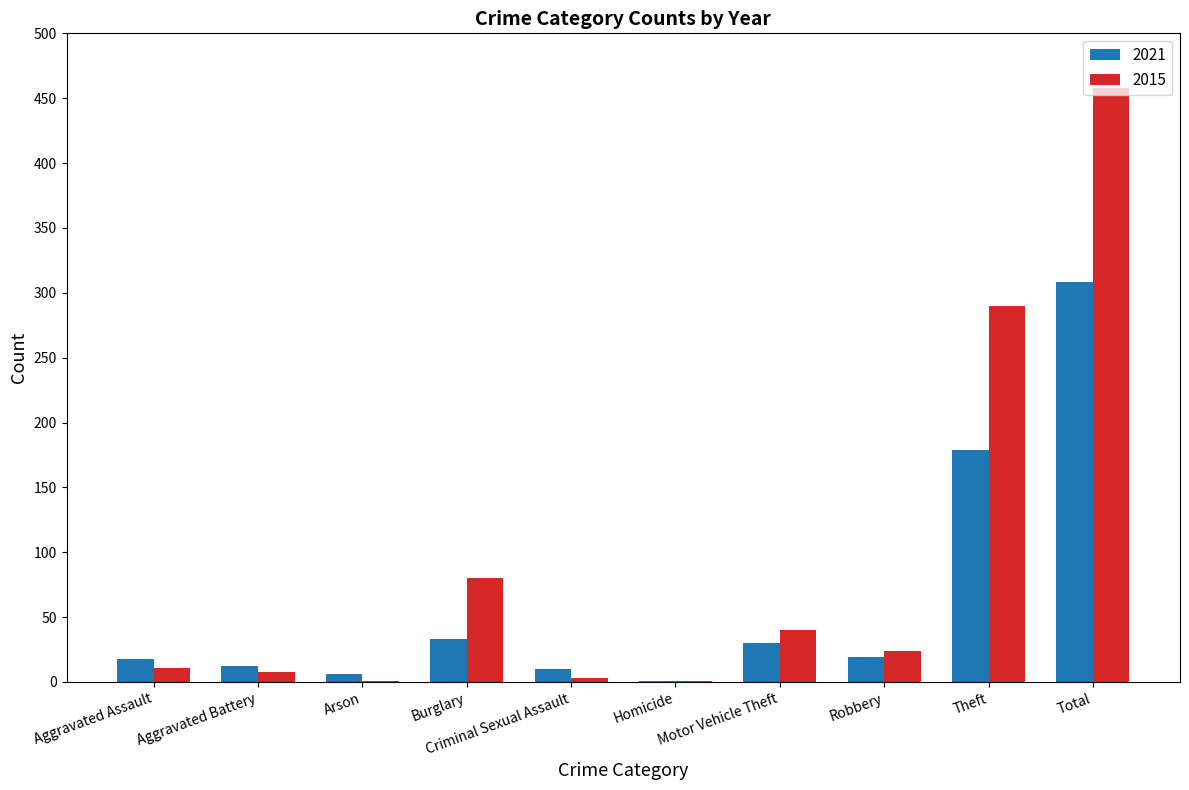

The value of 2021 at Total is 406. True or false?

False